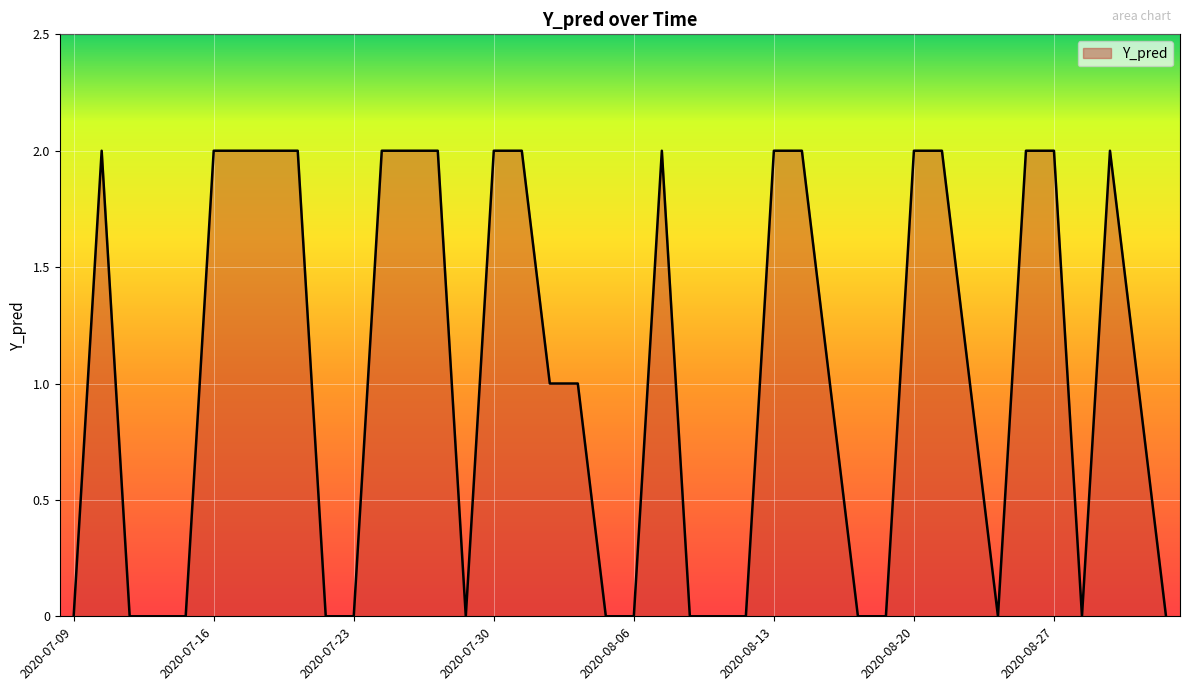

Which label corresponds to the smallest value in the chart?

2020-07-09